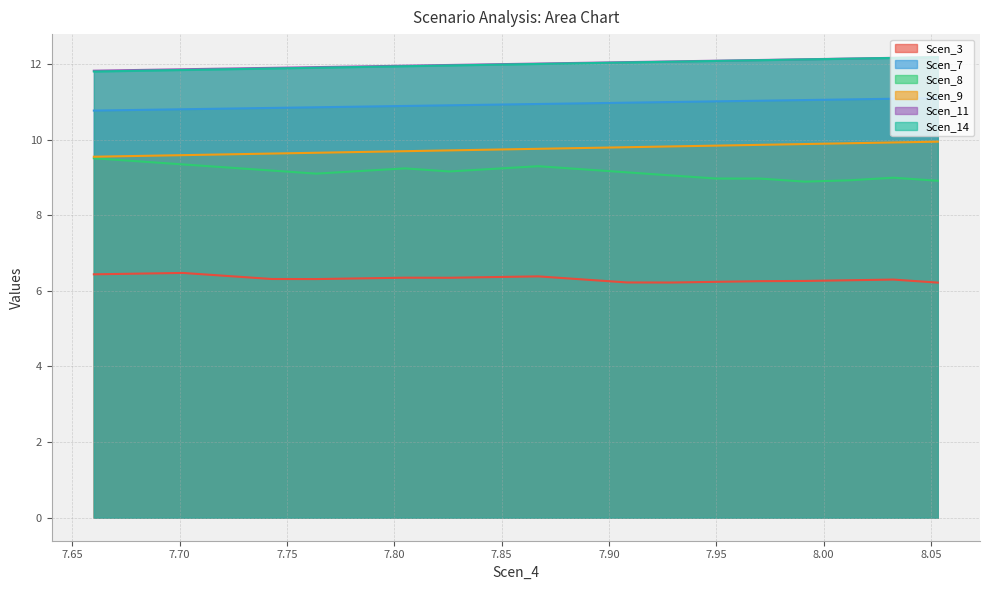

True or false: Scen_7 and Scen_9 cross at least once.

False